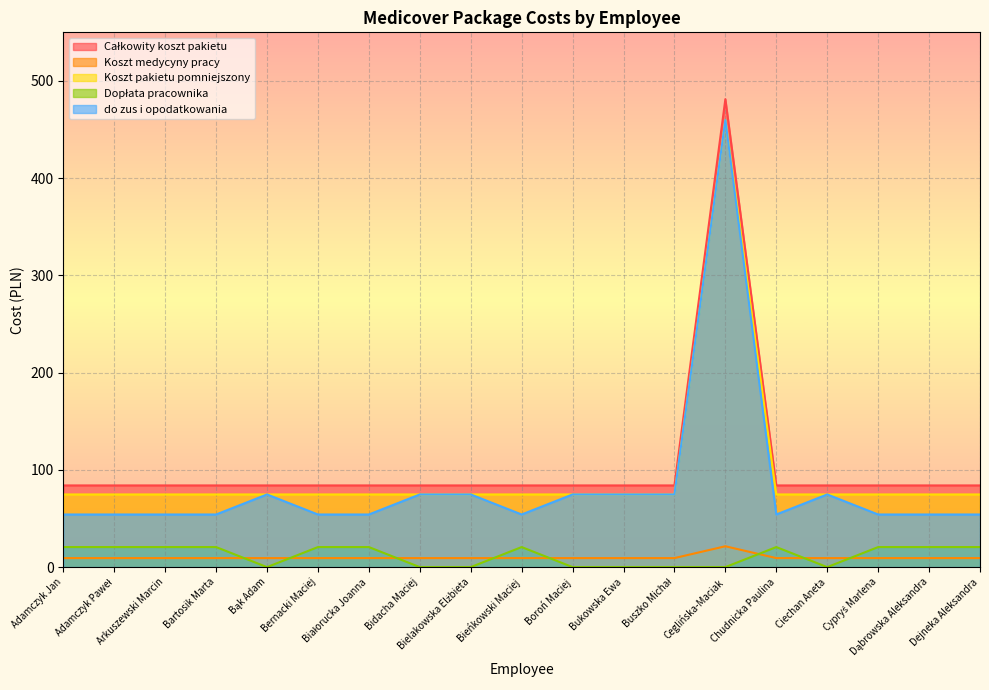

List the series in order of their peak value, highest first.

Całkowity koszt pakietu, Koszt pakietu pomniejszony, do zus i opodatkowania, Koszt medycyny pracy, Dopłata pracownika